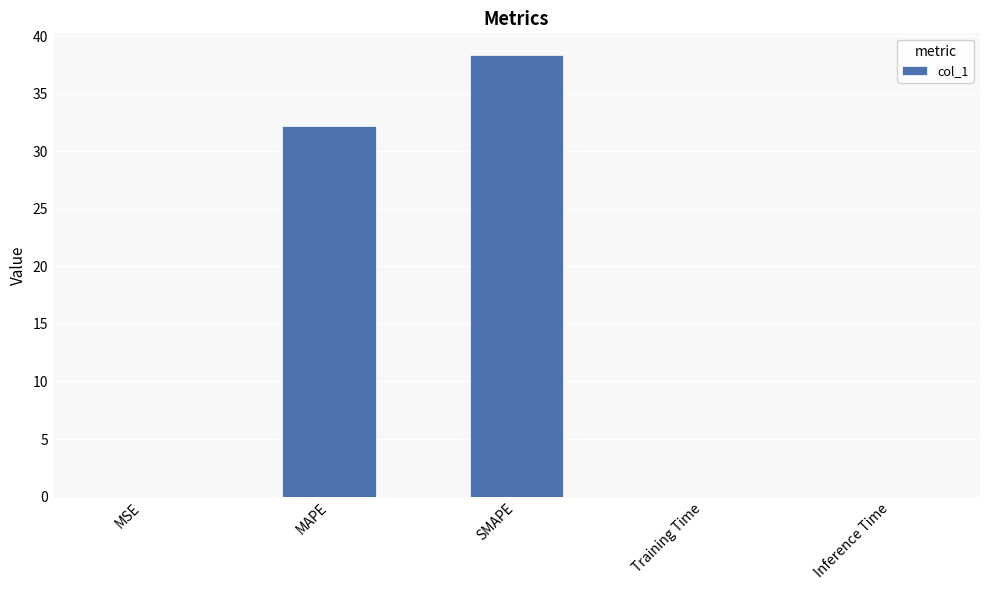

Is it true that the value at MSE is 0.0?

True